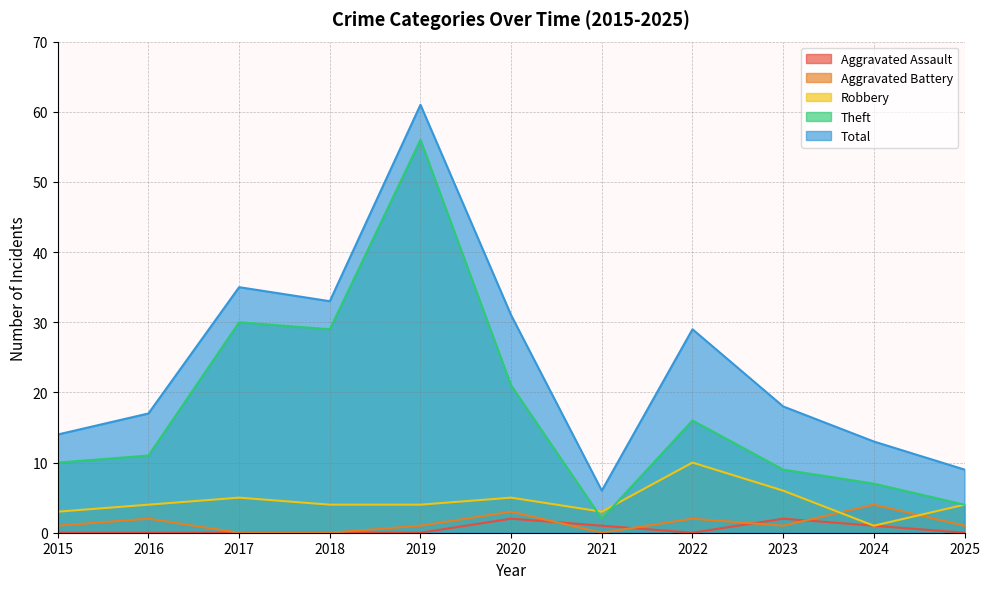

How many times do Aggravated Battery and Robbery cross each other?

2